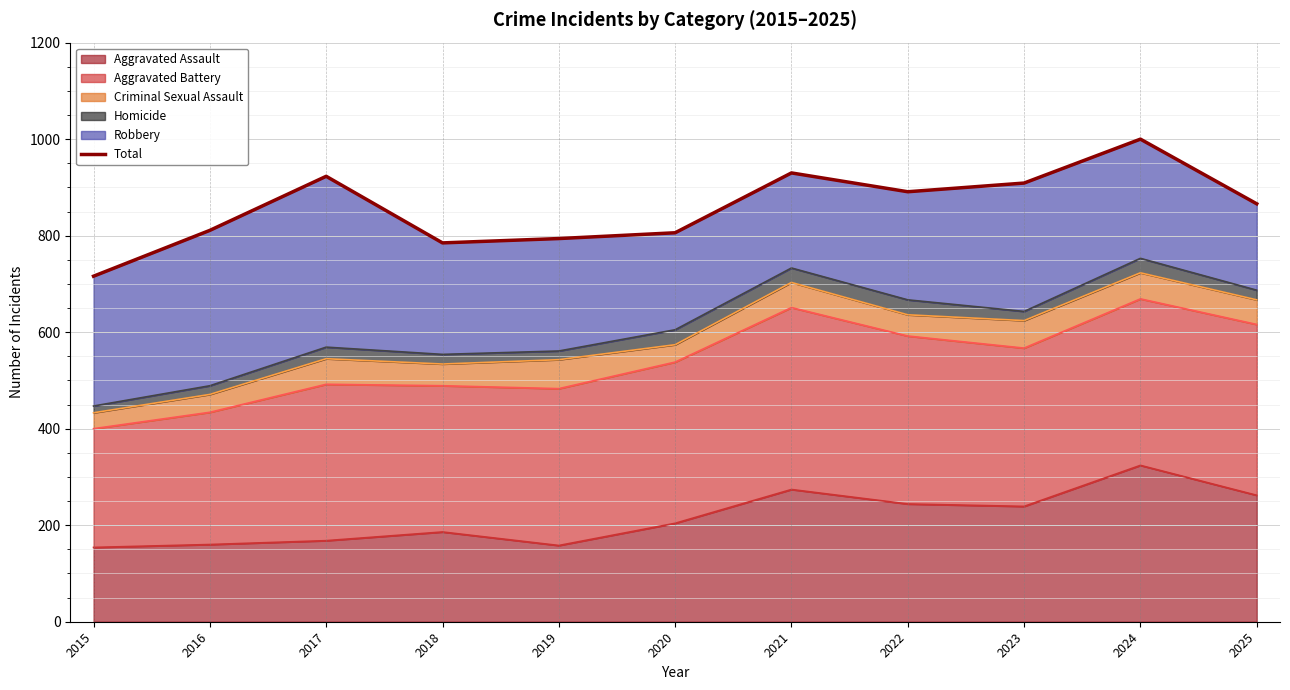

What is the smallest value displayed?

716